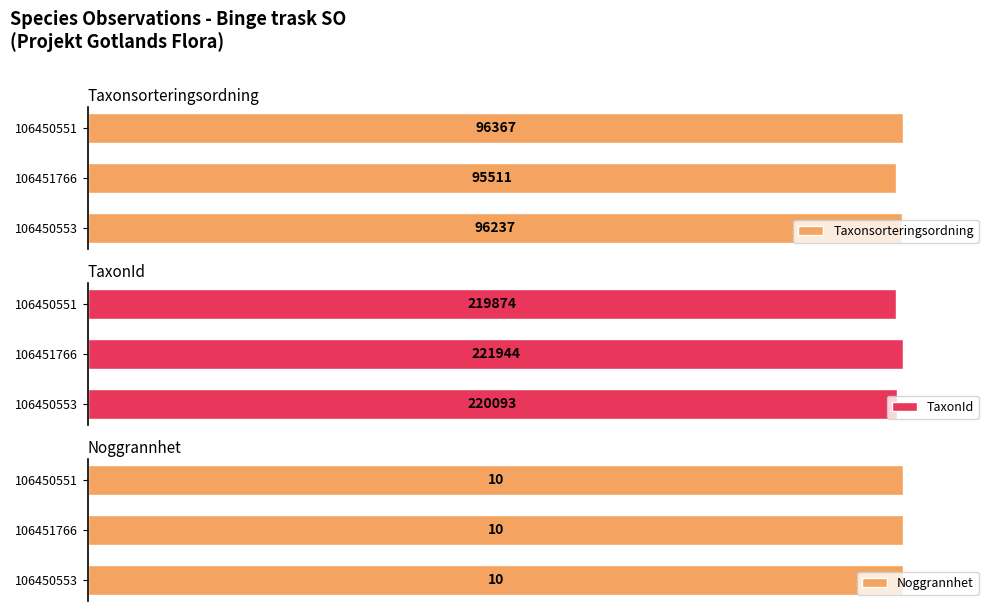

Which series has the largest total across all categories?

Taxonsorteringsordning